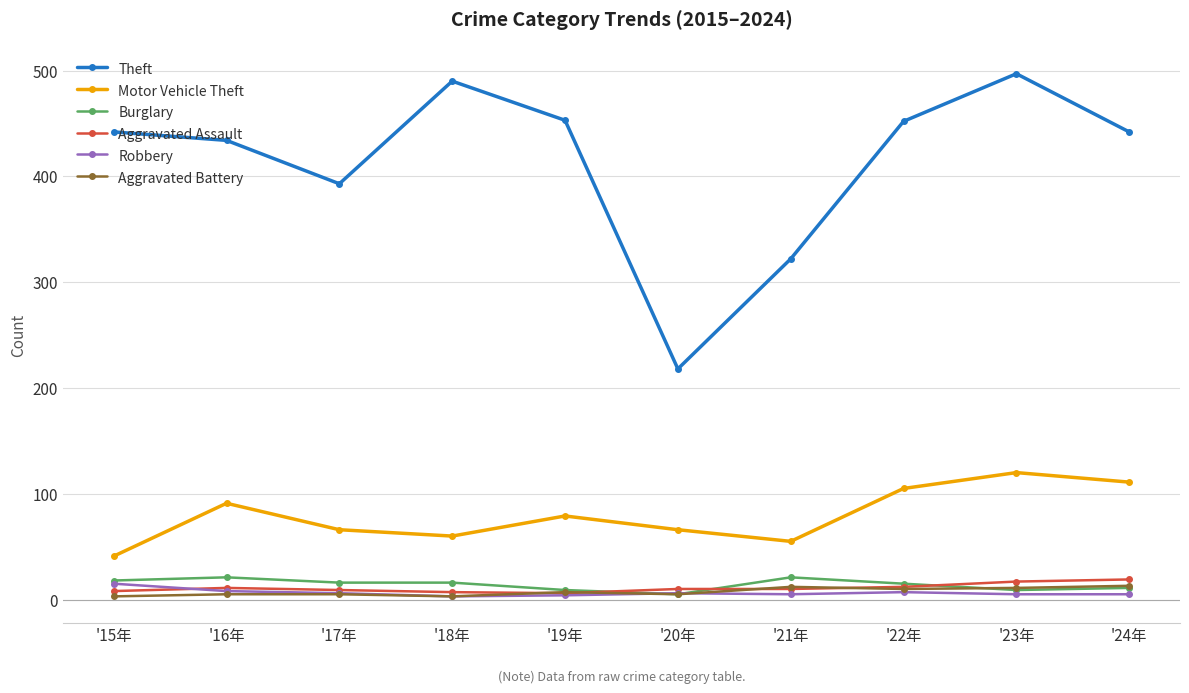

What is the sum of the Robbery values at '23年 and '19年?

9